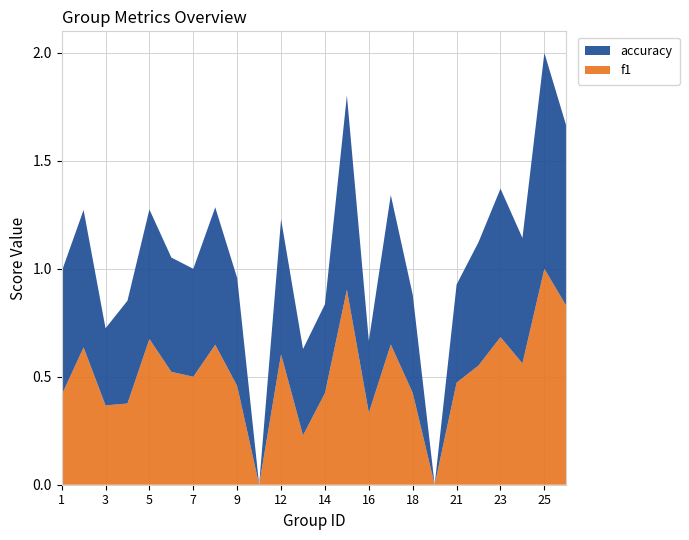

Reading left to right, extract all data points from this chart.

f1: 1=0.4	2=0.6	3=0.4	4=0.4	5=0.7	6=0.5	7=0.5	8=0.6	9=0.5	10=0.0	12=0.6	13=0.2	14=0.4	15=0.9	16=0.3	17=0.6	18=0.4	19=0.0	21=0.5	22=0.6	23=0.7	24=0.6	25=1.0	26=0.8
accuracy: 1=0.6	2=0.6	3=0.4	4=0.5	5=0.6	6=0.5	7=0.5	8=0.6	9=0.5	10=0.0	12=0.6	13=0.4	14=0.4	15=0.9	16=0.3	17=0.7	18=0.5	19=0.0	21=0.5	22=0.6	23=0.7	24=0.6	25=1.0	26=0.8